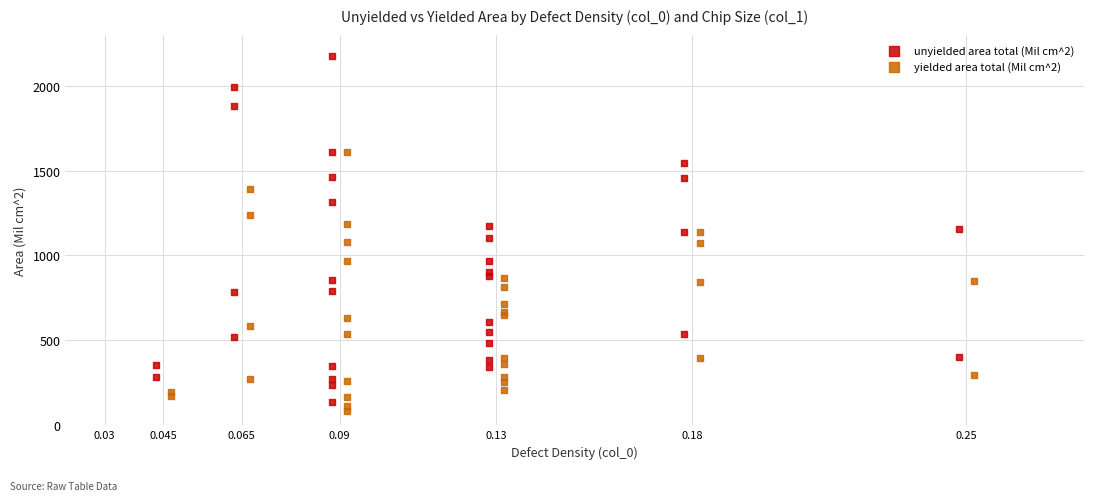

What are all the series names shown in the legend?

unyielded area total (Mil cm^2), yielded area total (Mil cm^2)